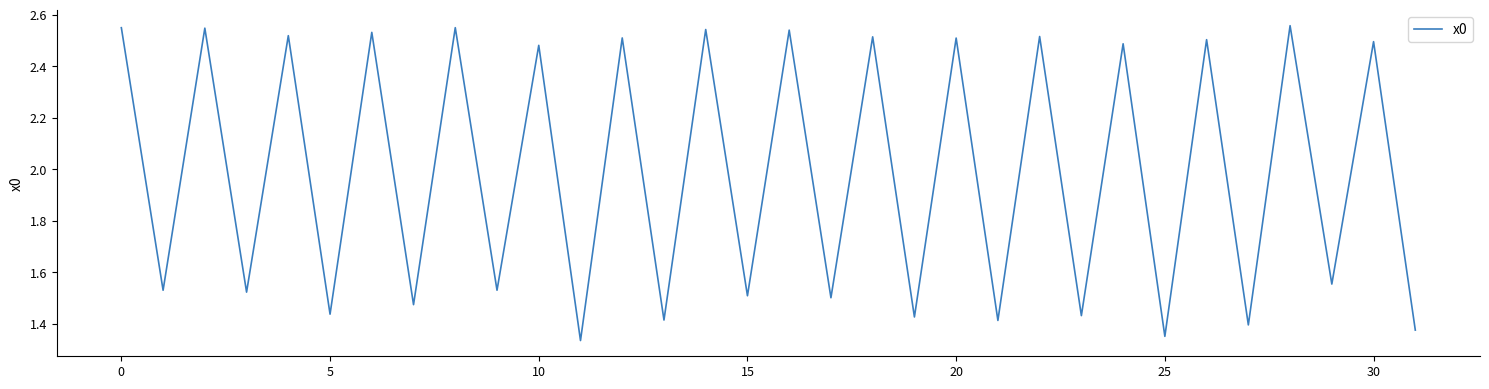

What is the difference between the maximum and minimum values?

1.2